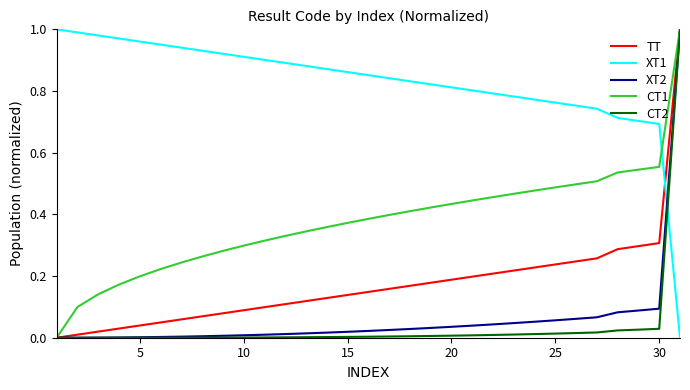

True or false: XT2 and XT1 cross at least once.

True